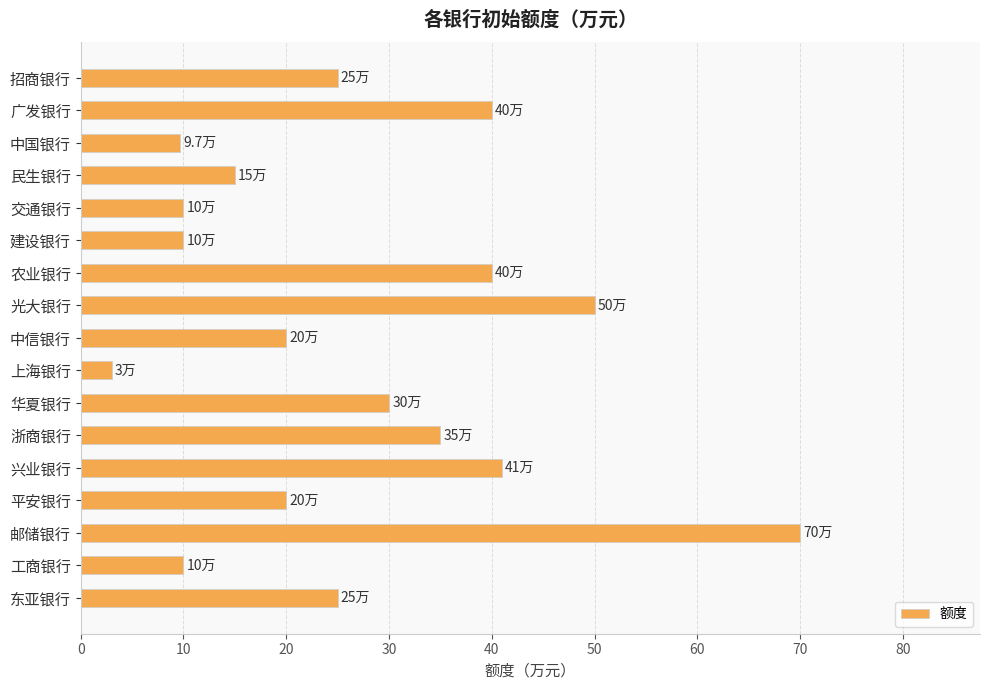

Which has a higher value, 建设银行 or 邮储银行?

邮储银行